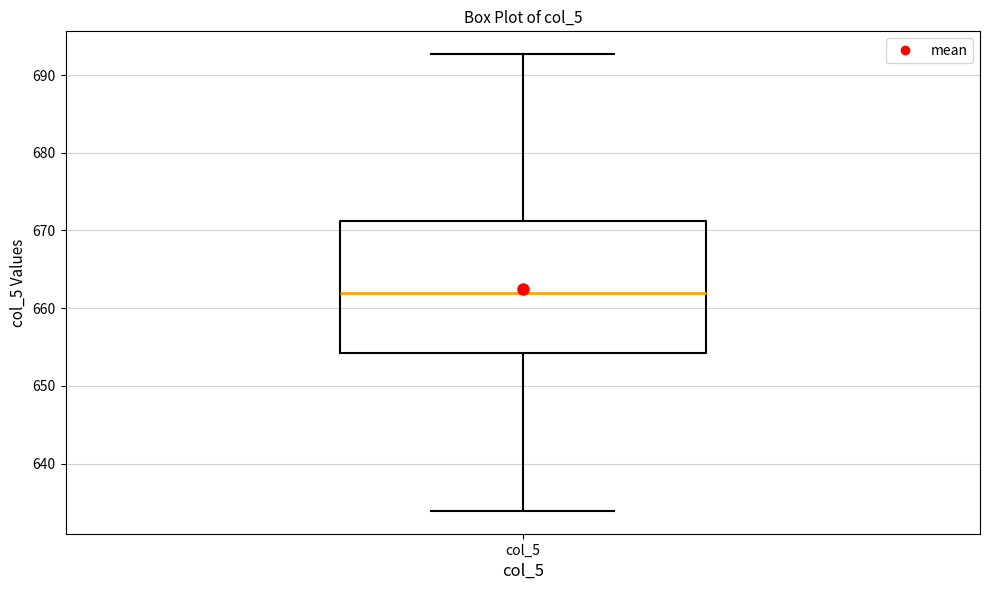

Transcribe this box plot: give where the median line is, the range the box spans, and where the two whiskers end, as read against the y-axis. The values are not printed on the chart, so give them approximately, as read against the axis.

median 662, box 654 to 671, whiskers 634 to 693